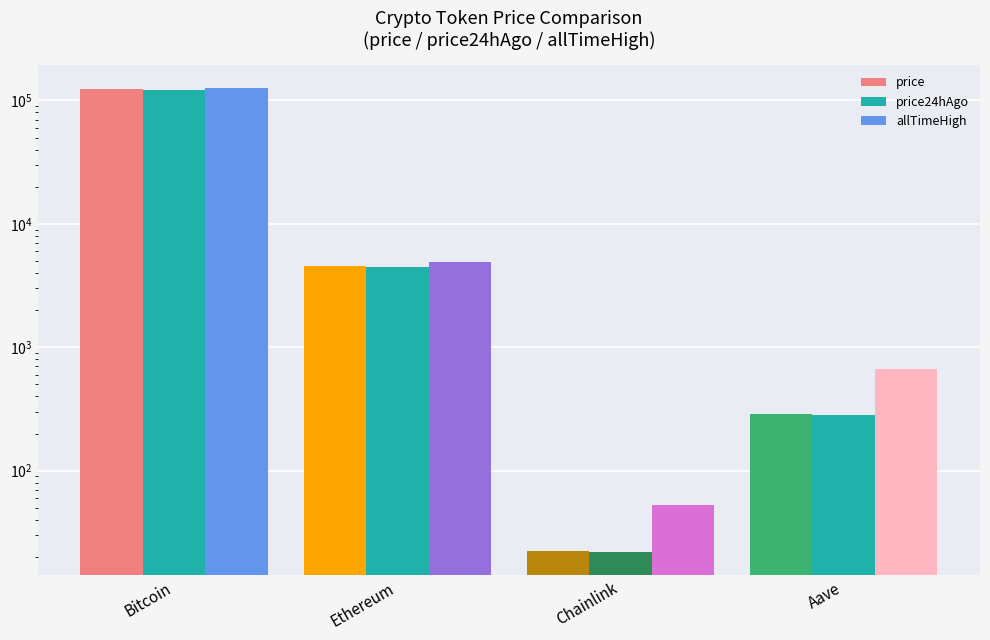

What position from the left is Bitcoin?

1